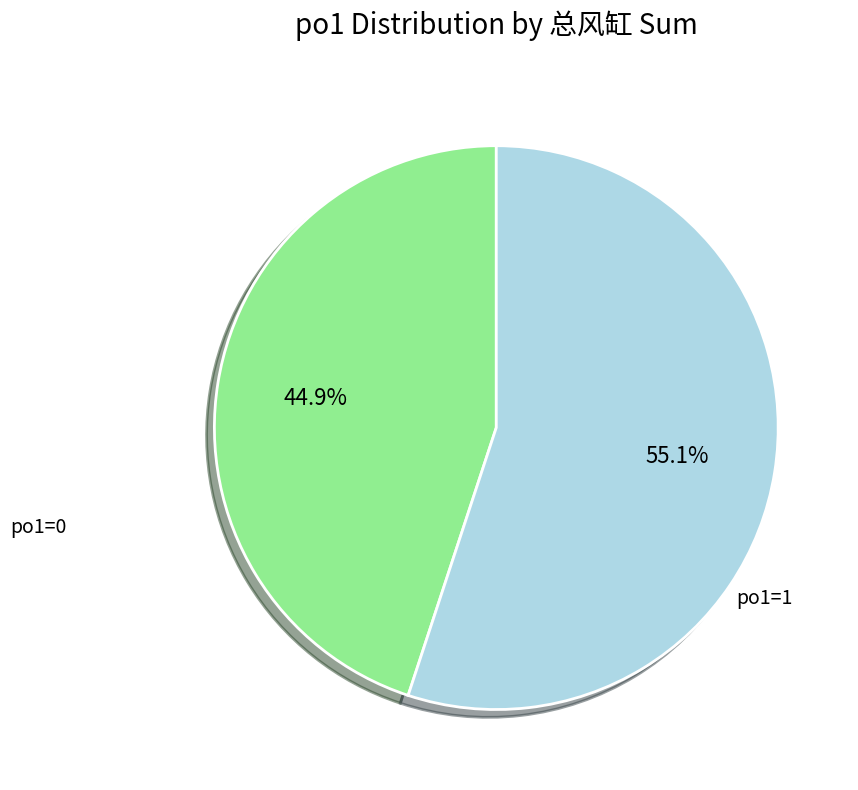

How many slices are in this pie chart?

2